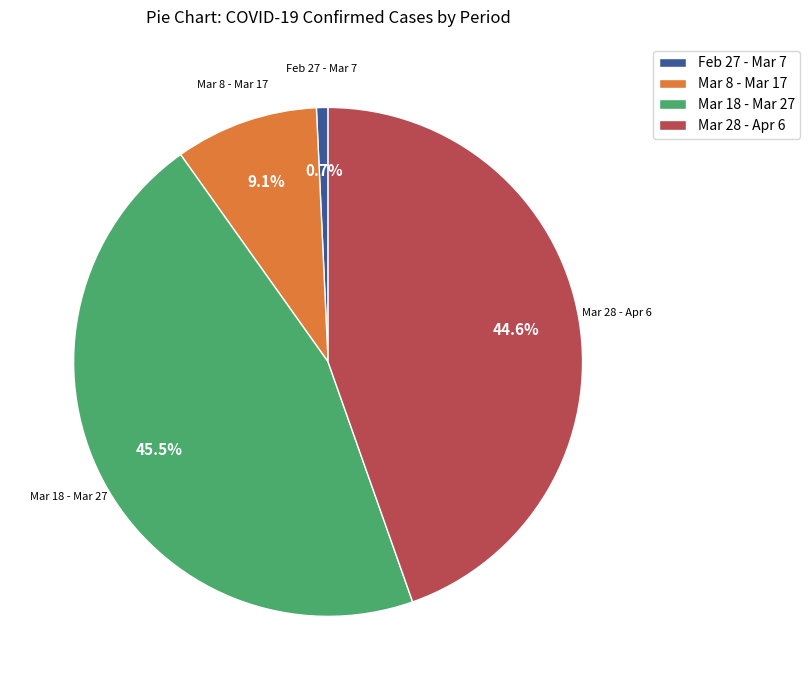

Is there a majority slice in this chart?

No